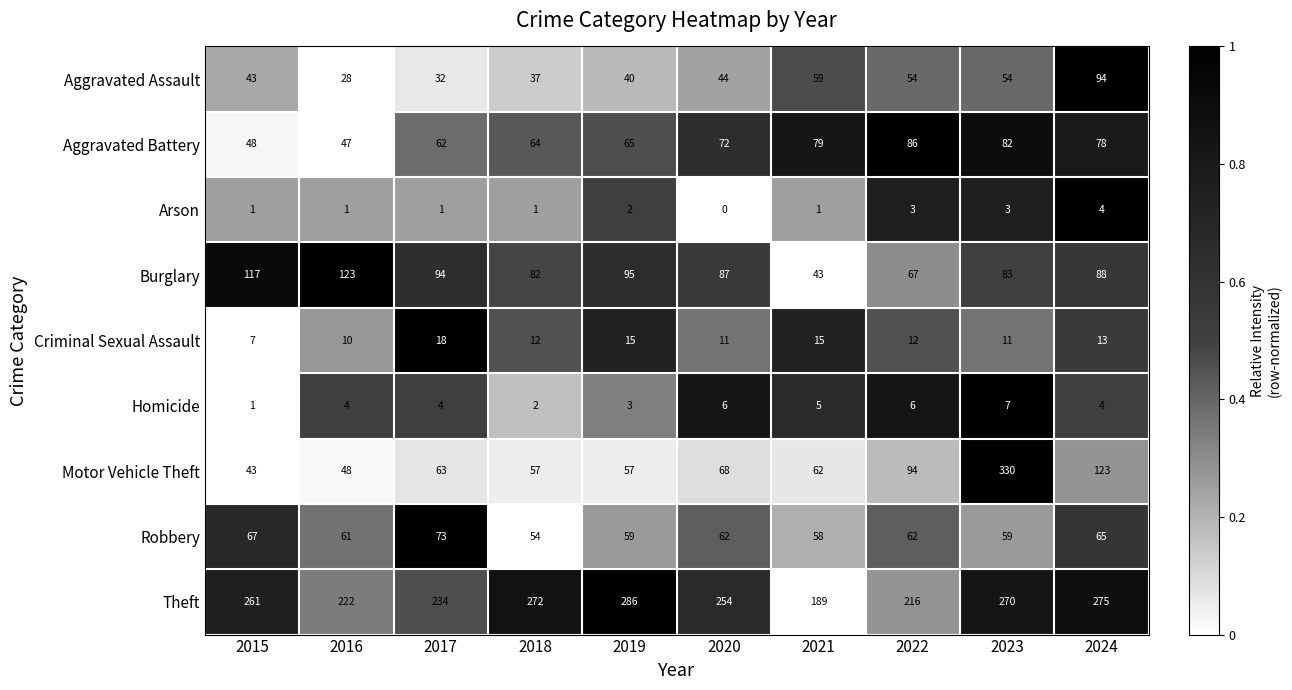

At which label does Robbery reach its peak?

2017